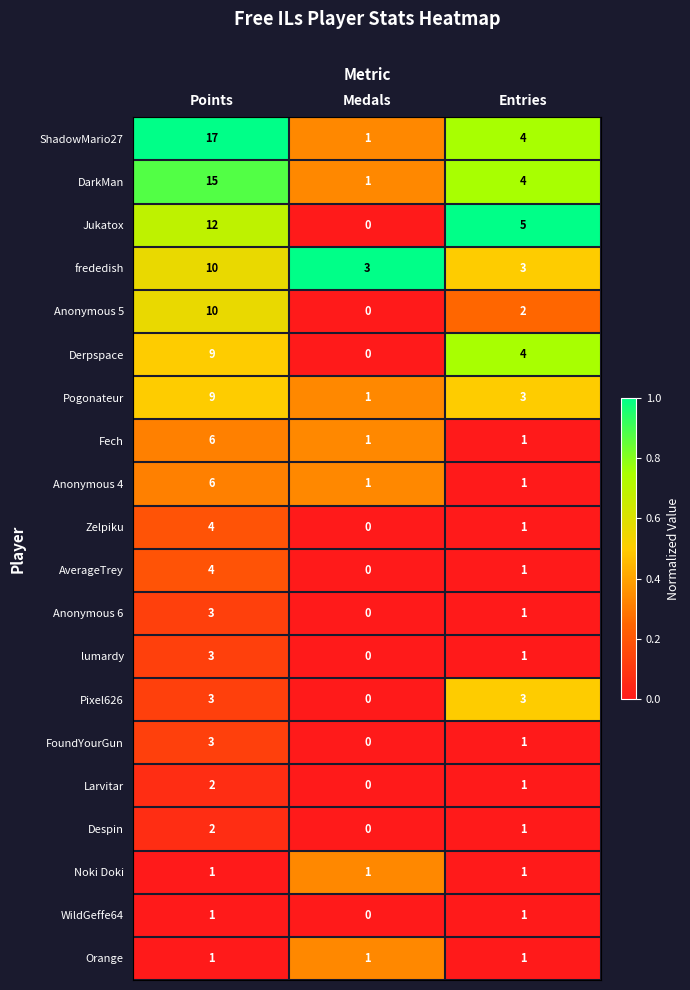

How many distinct data groups are displayed?

20